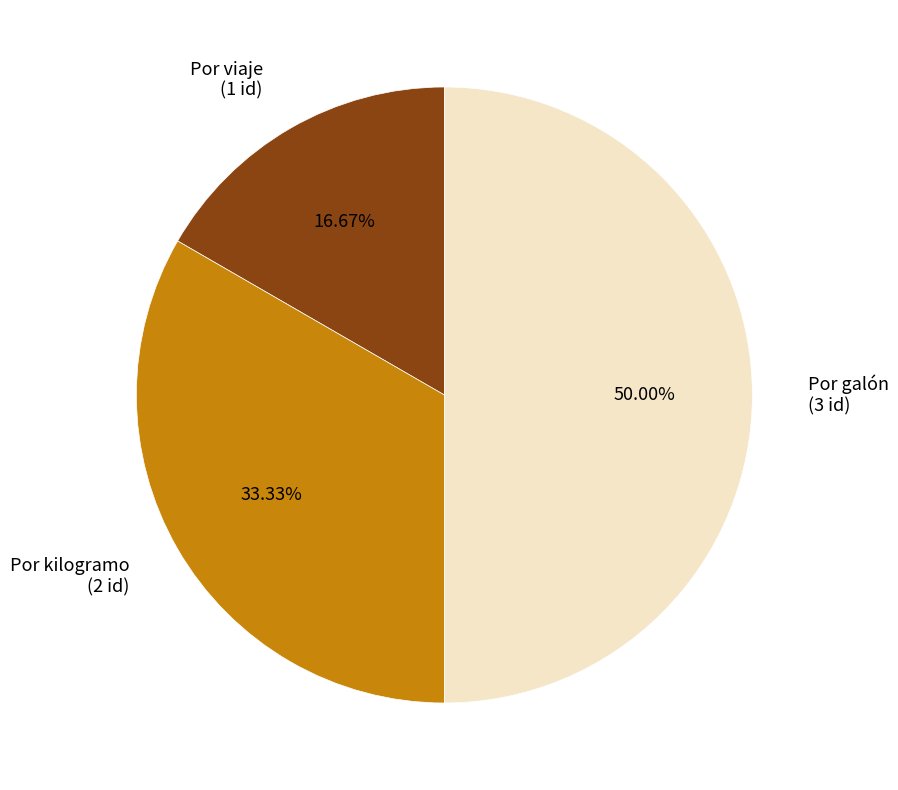

Is the sum of Por viaje (1 id) and Por galón (3 id) greater than half?

Yes